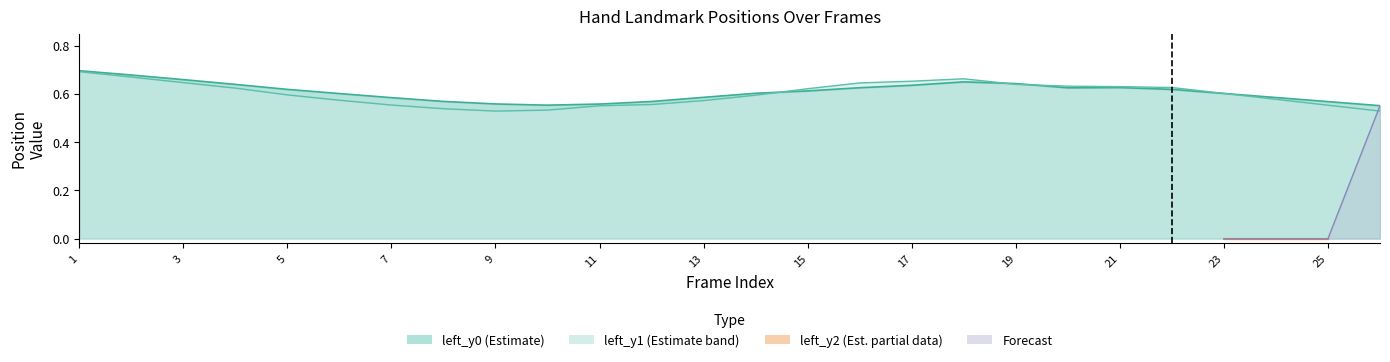

How many data points does each series have?

26